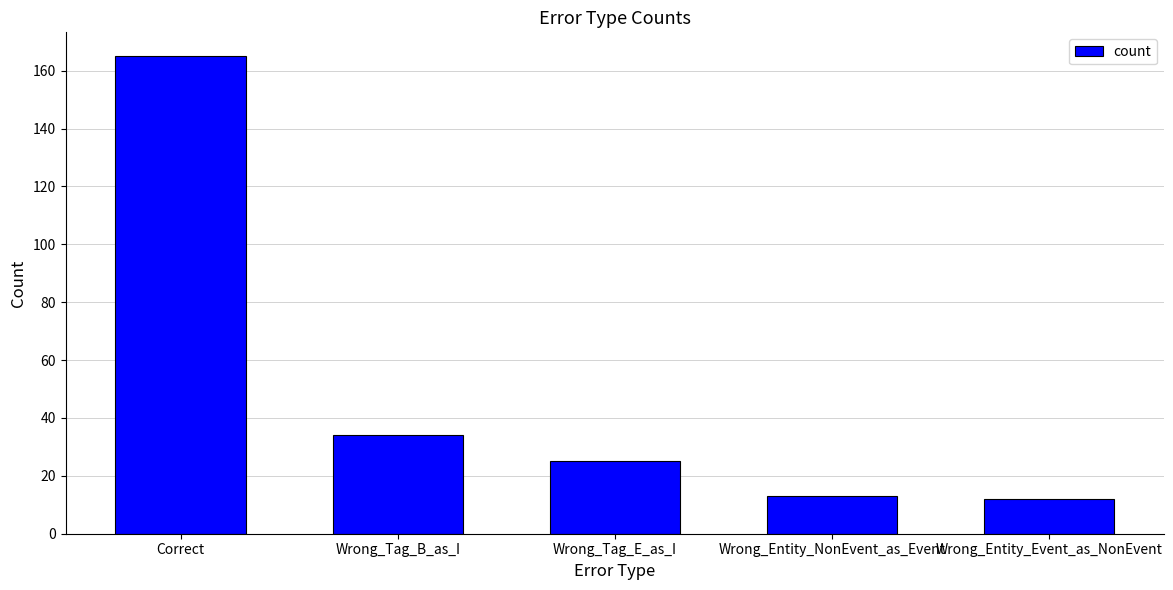

What is the difference between the values at Wrong_Entity_NonEvent_as_Event and Correct?

152